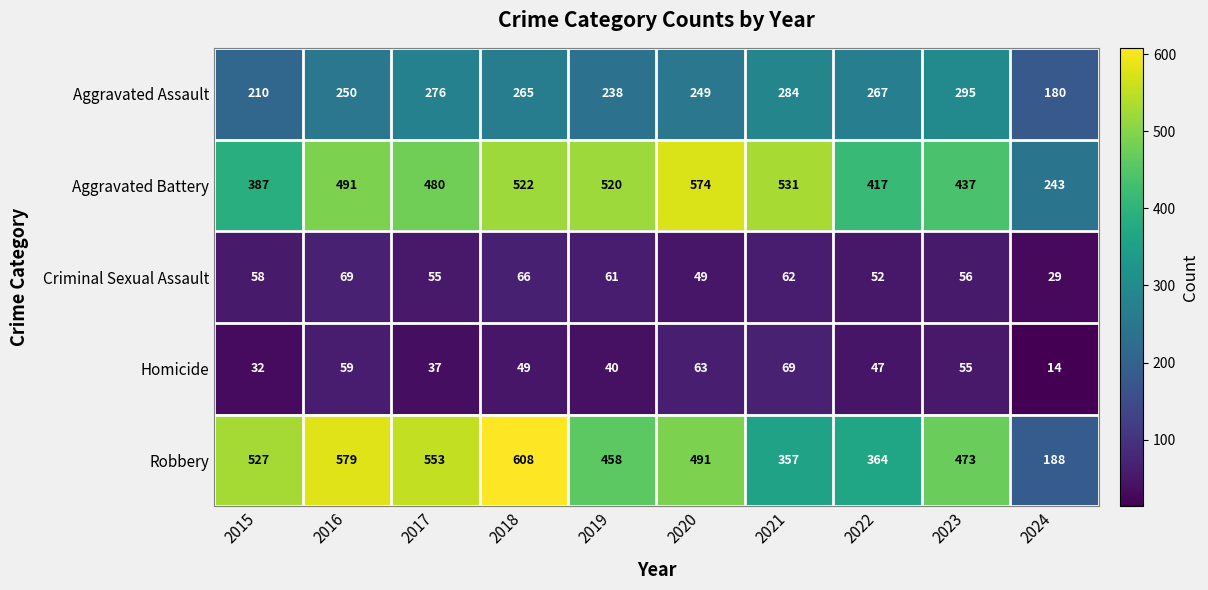

What is the sum of all Robbery values?

4598